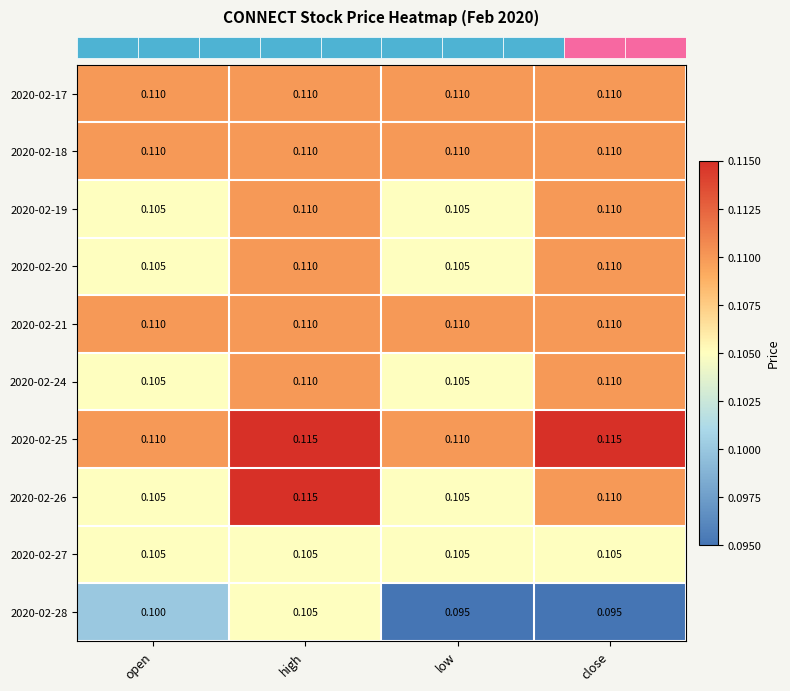

At which category is the sum across all series the highest?

high